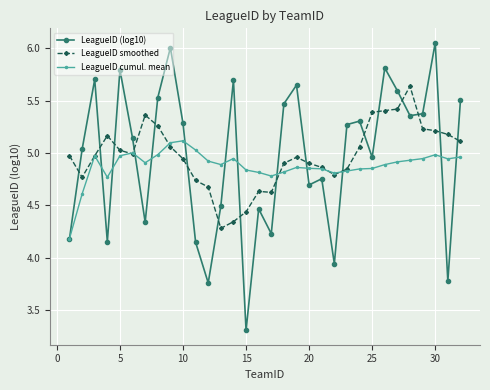

Which series has the largest range (max minus min)?

LeagueID (log10)